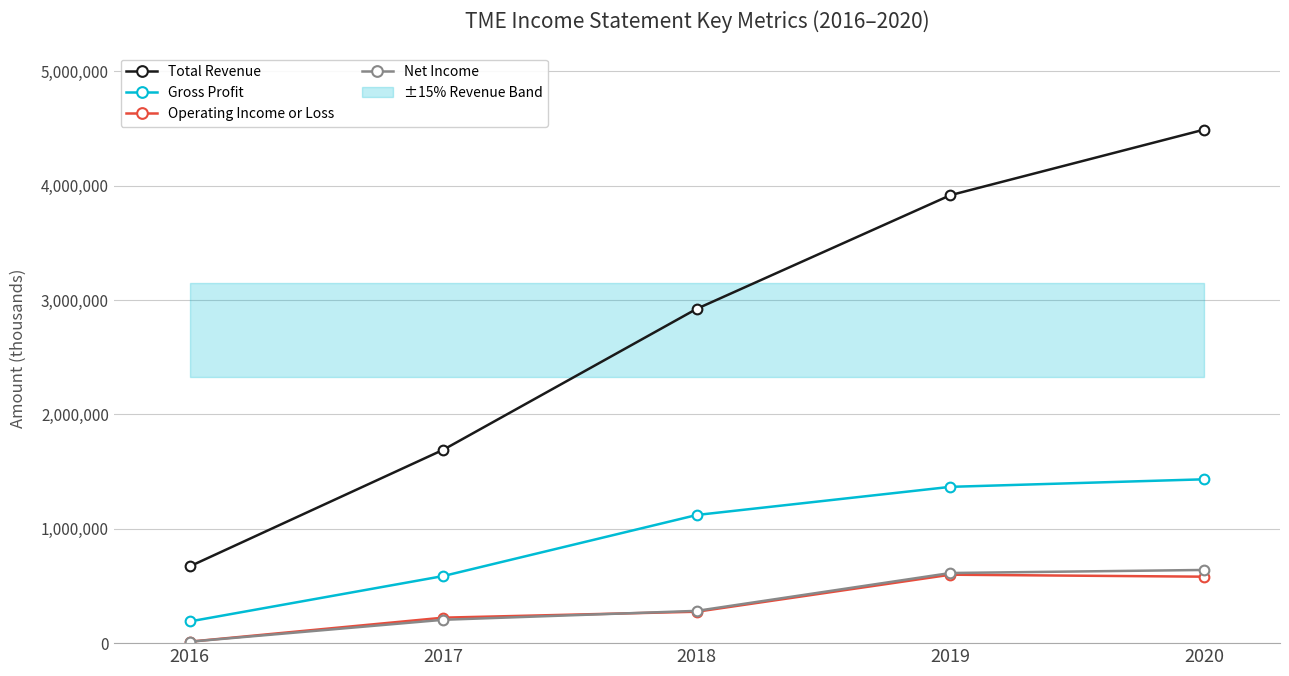

True or false: Total Revenue and Operating Income or Loss cross at least once.

False